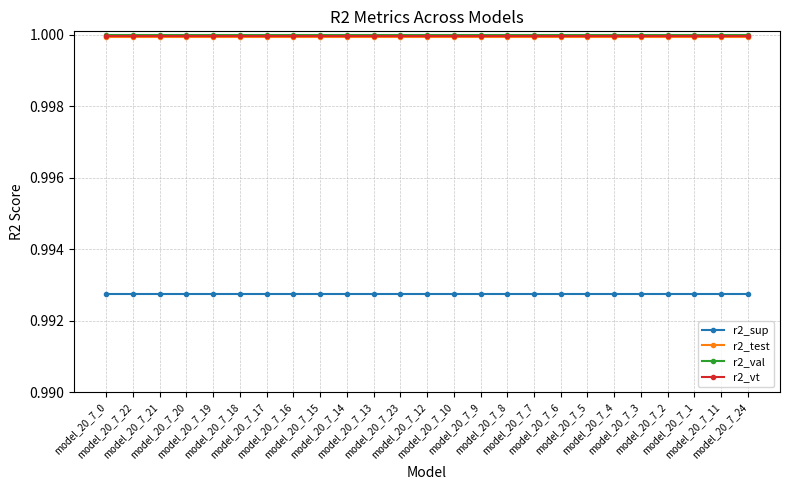

True or false: r2_vt and r2_sup intersect in this chart.

False